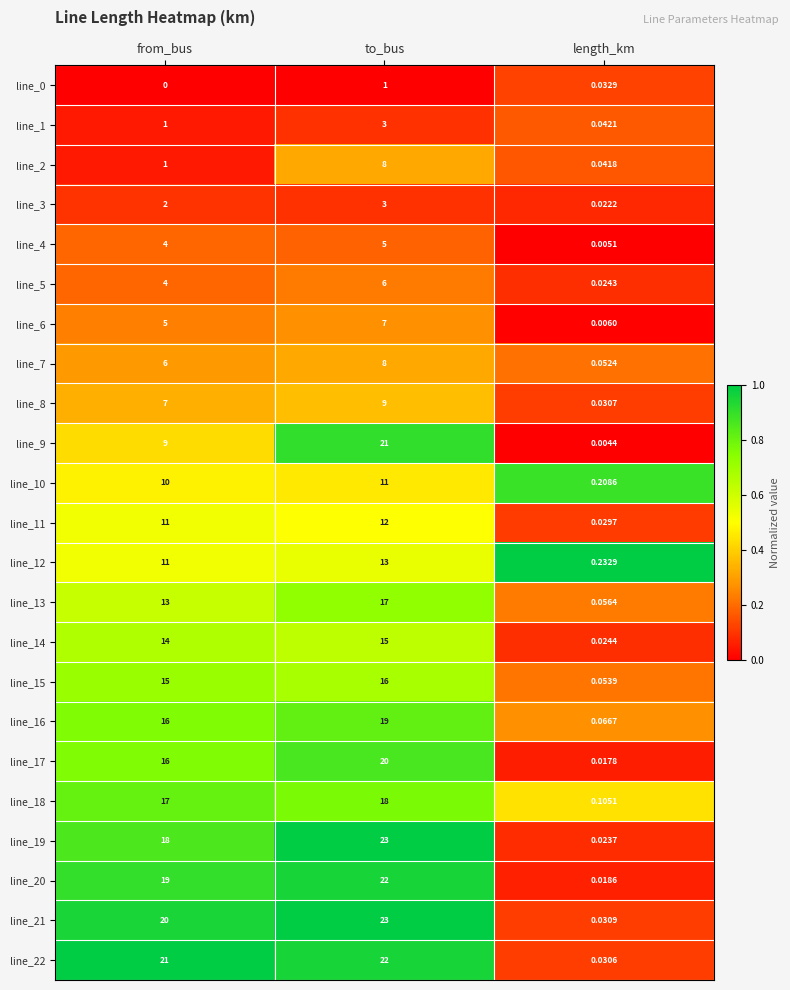

Which series has the largest total across all categories?

line_21